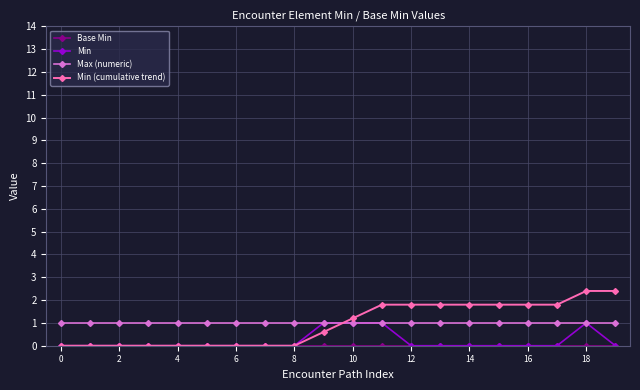

True or false: Min has more than 0 interior local peaks.

True